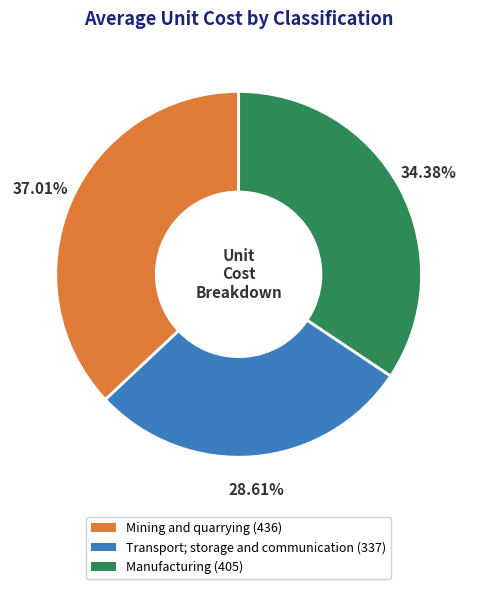

To the nearest percent, what portion does Manufacturing represent?

34%